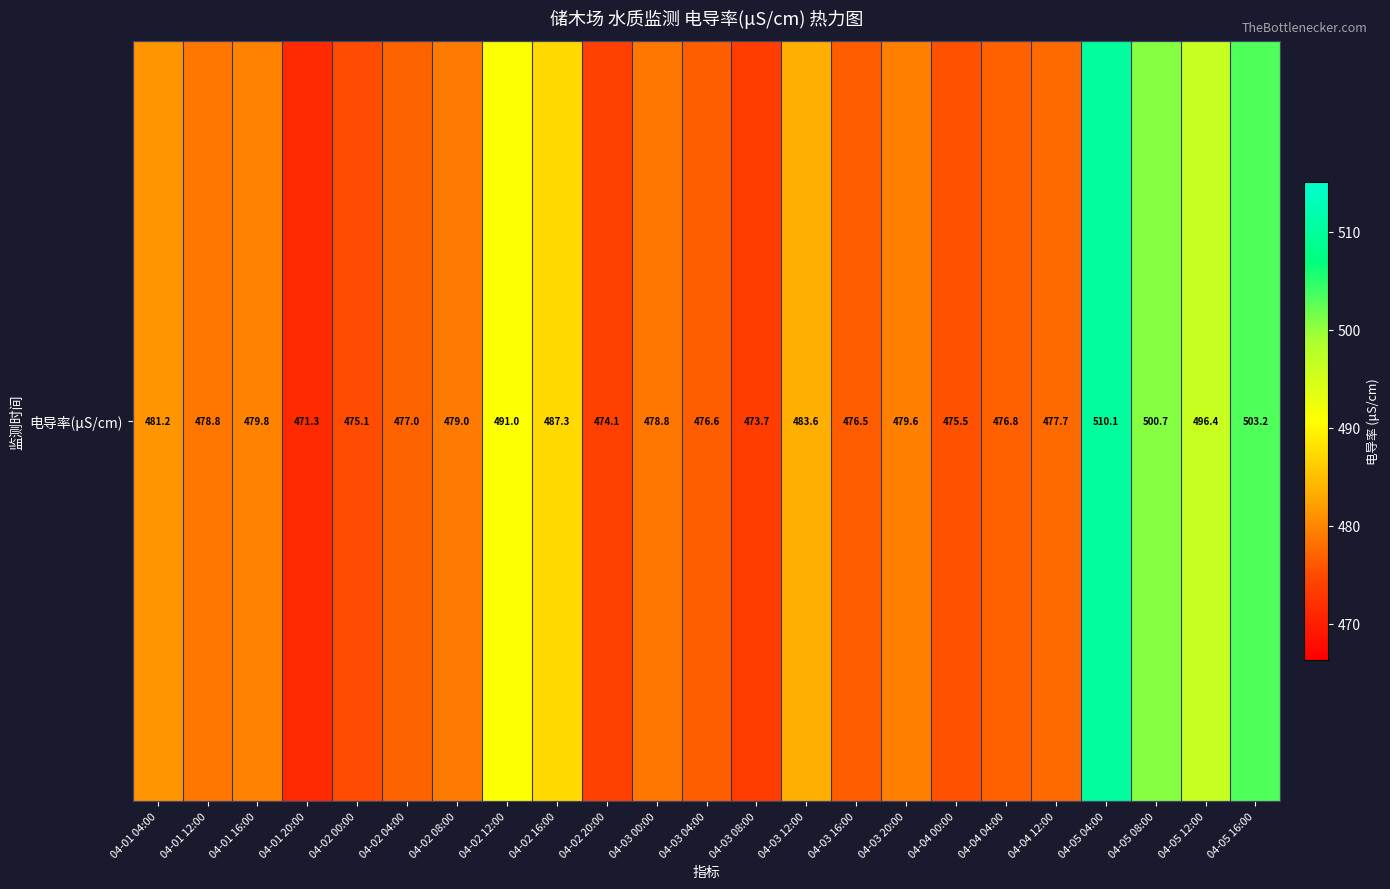

Is it true that the value at 04-01 04:00 is 243.2?

False